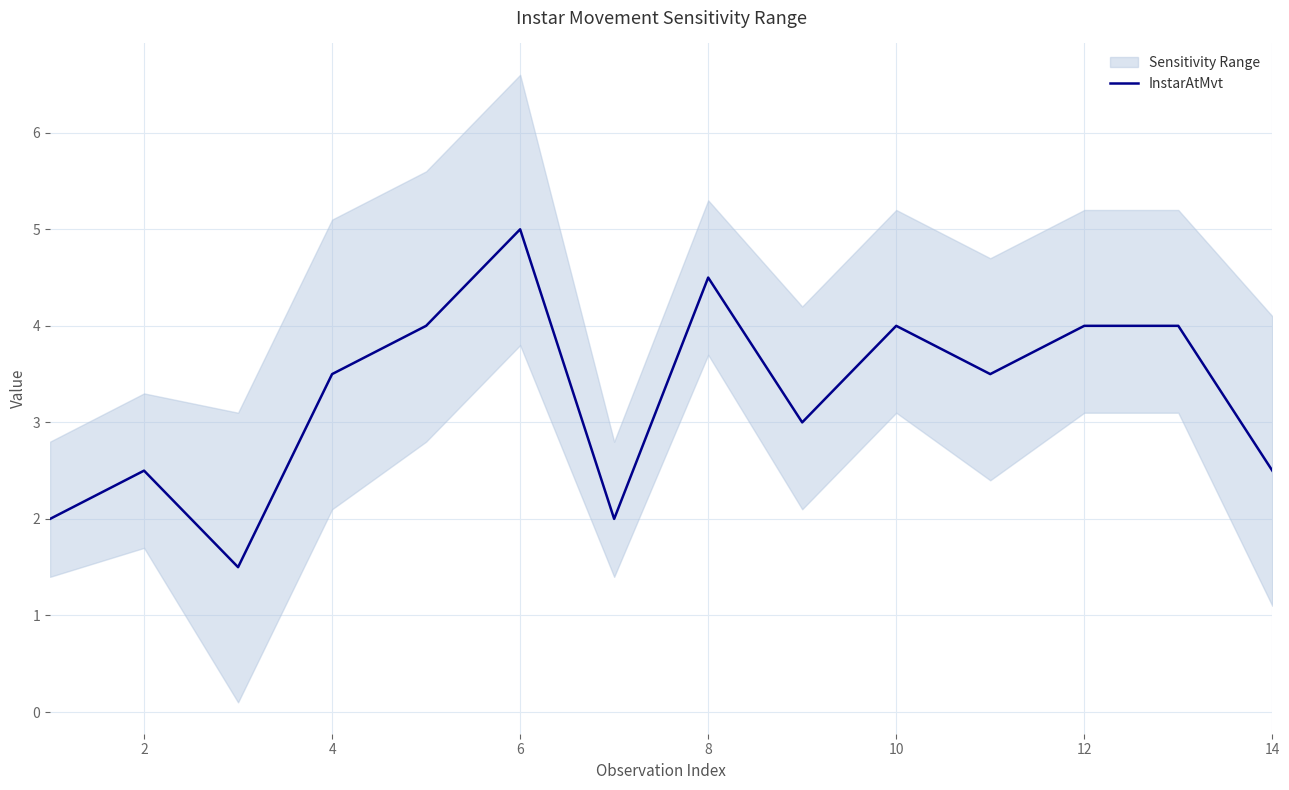

What is the difference between the maximum and minimum values?

3.5